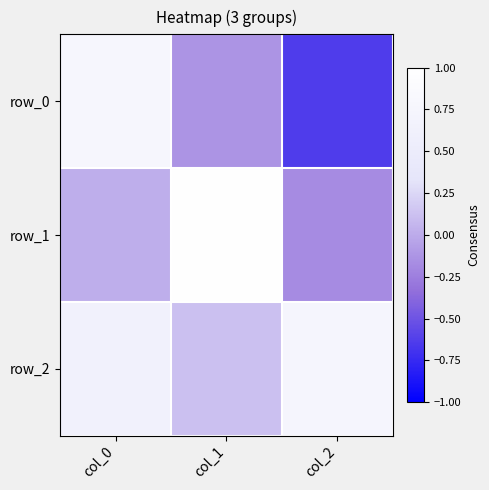

Rank the series at col_2 from highest to lowest value.

row_2, row_1, row_0